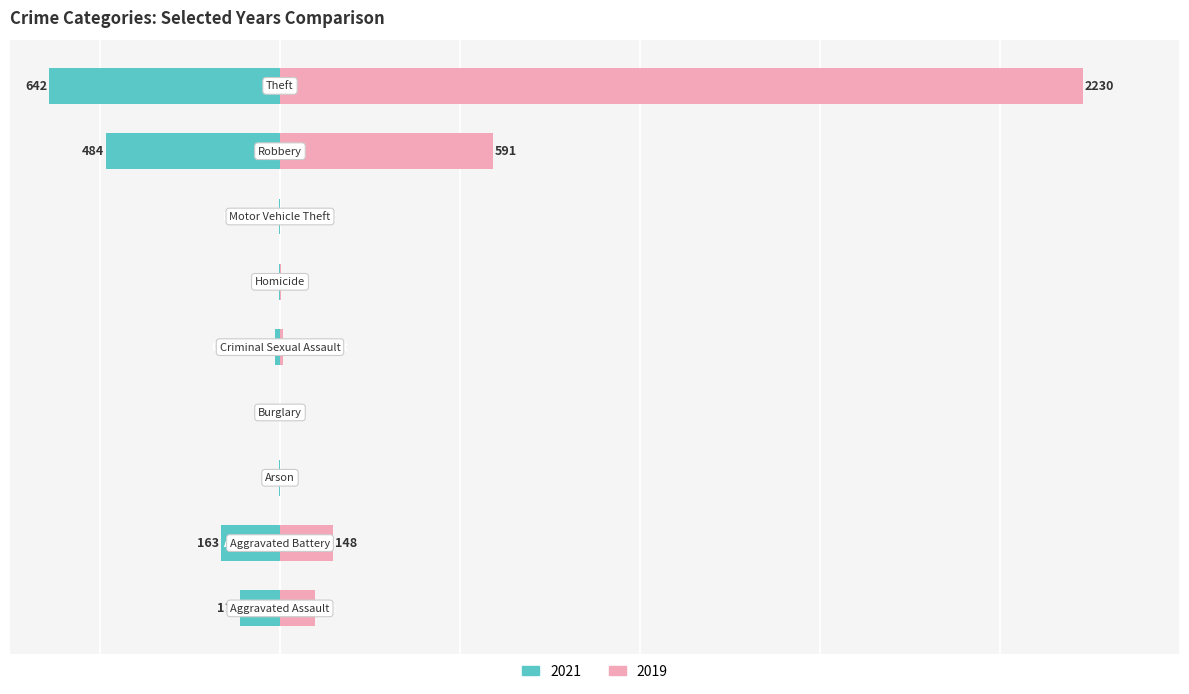

Where does the 2021 series first go above -14?

Arson